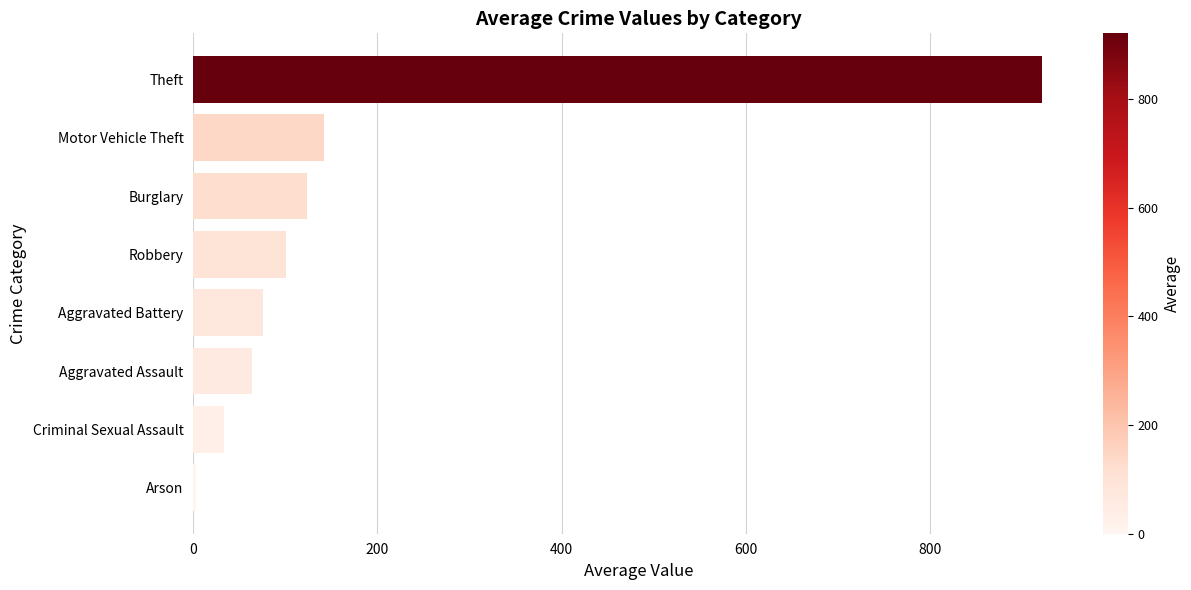

Is it true that the value at Theft is 920.9?

True